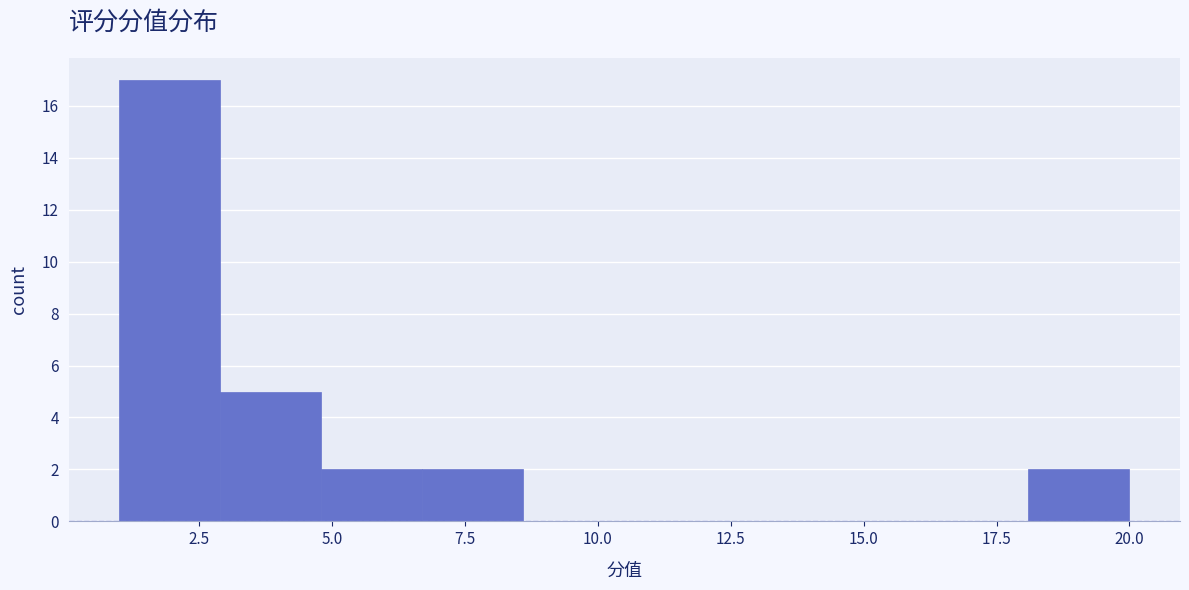

Around what value on the x-axis is the tallest bar? Give the approximate position of its centre, as read against the axis.

2.0